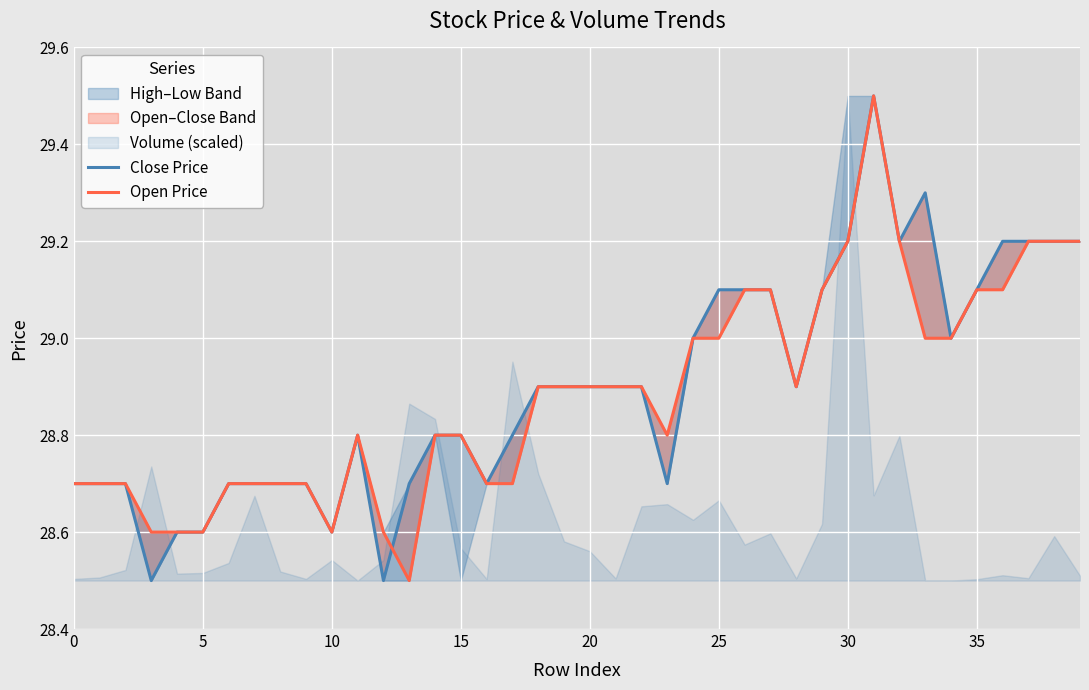

Which series changed the most between 15 and 30?

Close Price